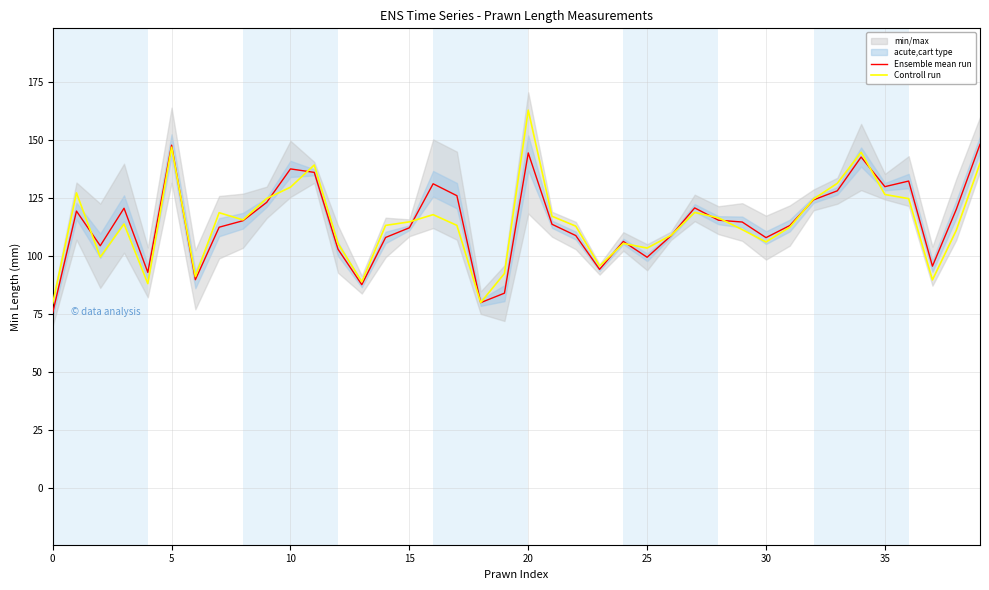

Is it true that Ensemble mean run equals 84.0 at 19?

True